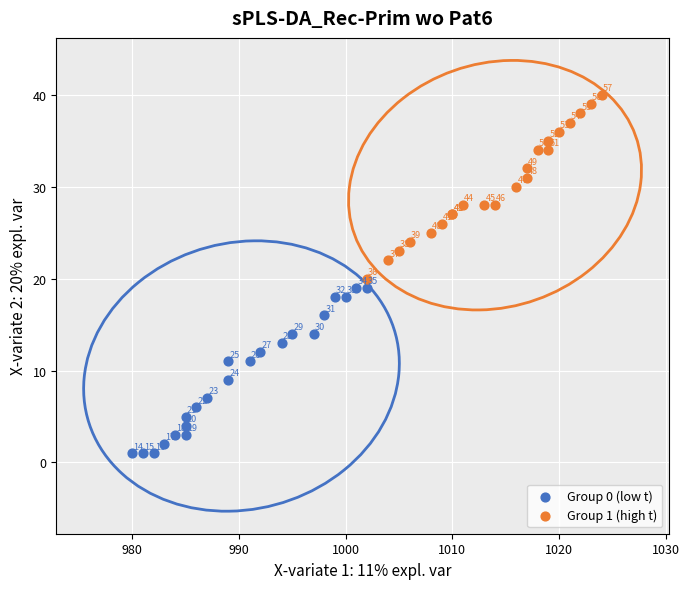

Which series reaches the maximum Y coordinate?

Group 1 (high t)